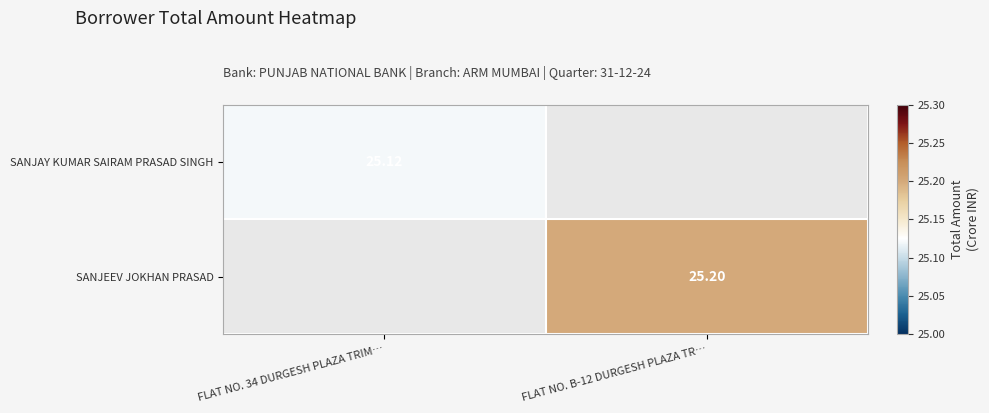

What is the minimum value shown in the chart?

25.1